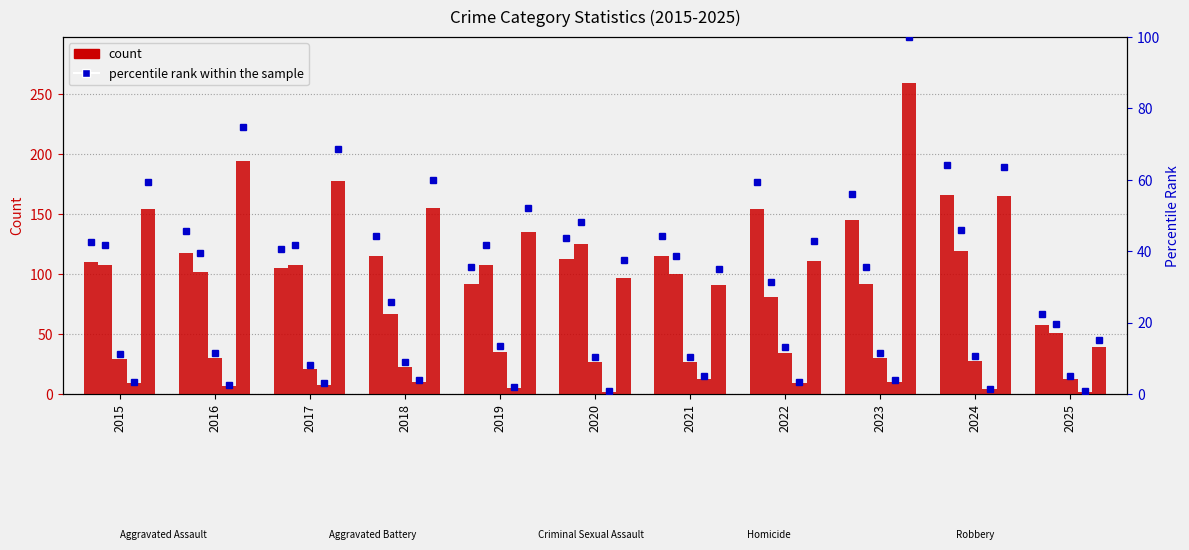

Which series changed the most between 2020 and 2025?

Aggravated Battery